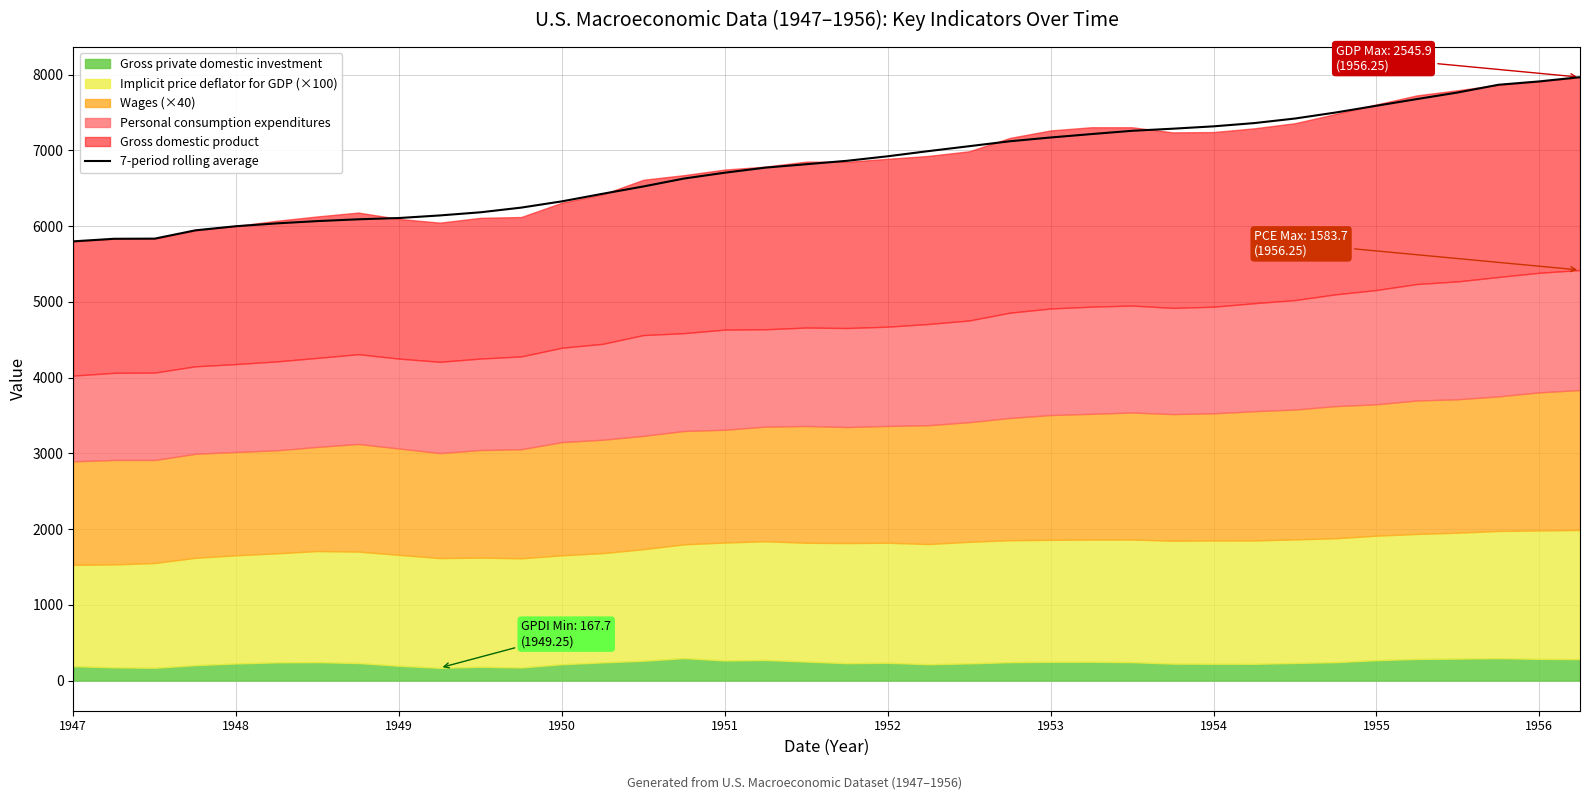

What is the average value?

6807.4